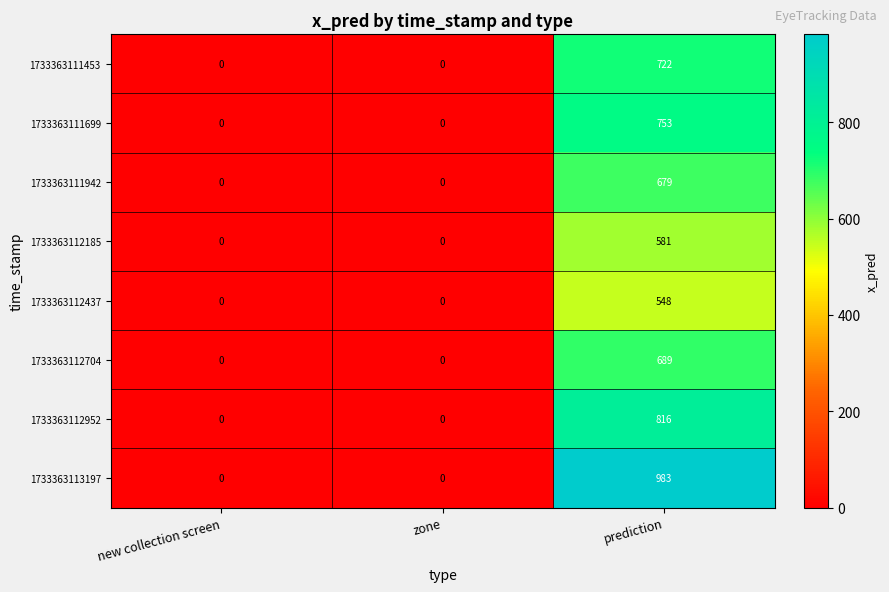

Is it true that 1733363112952 equals 0 at zone?

True